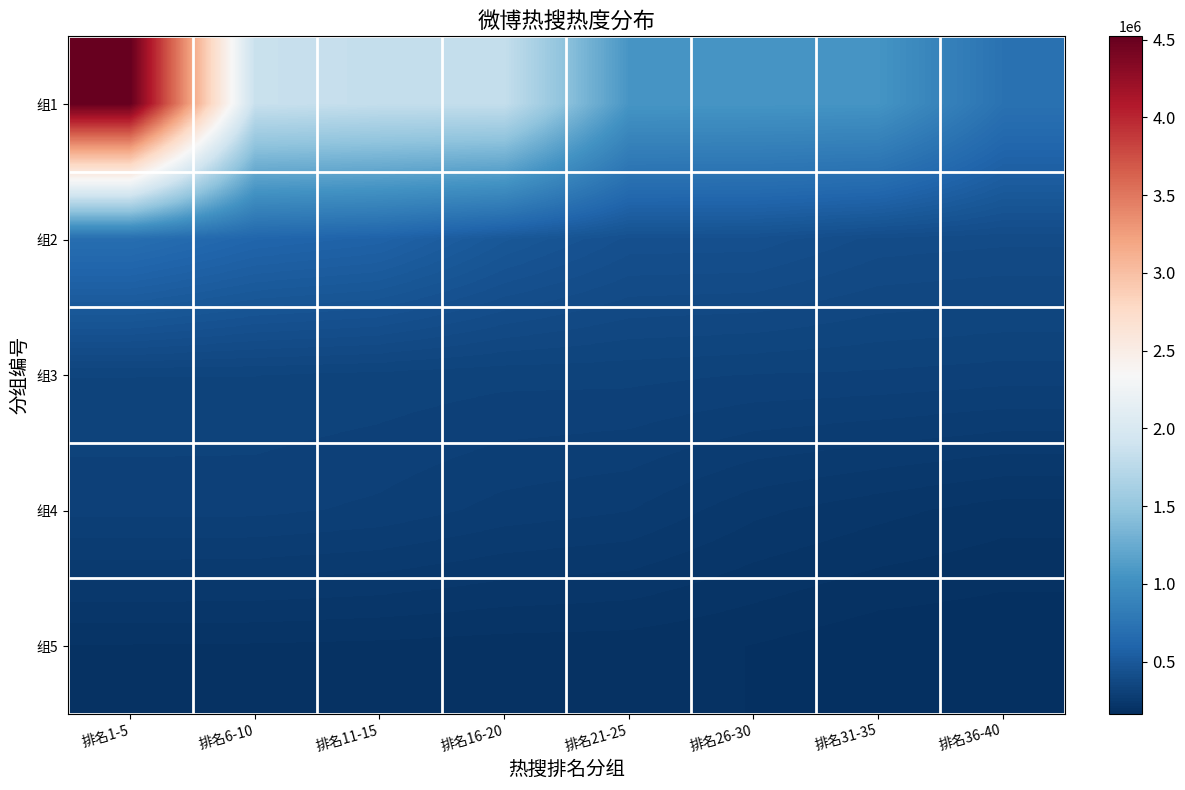

Count the number of data series in this chart.

5